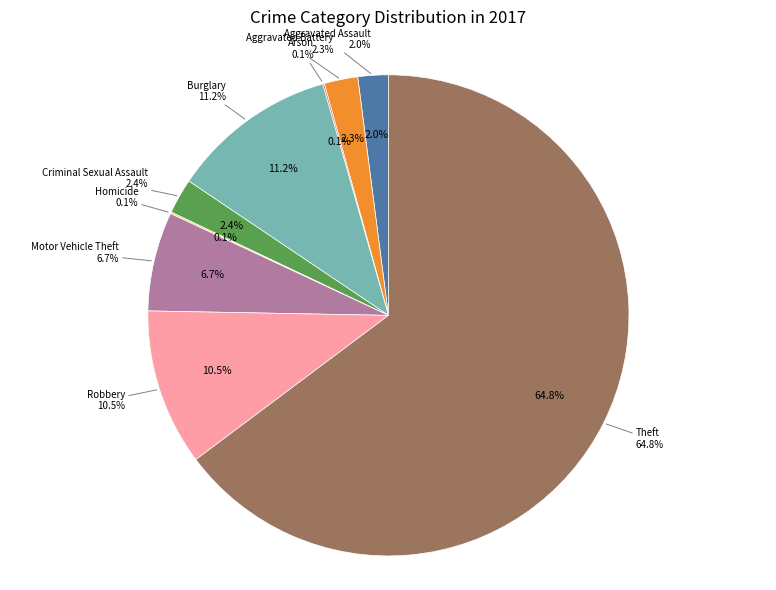

Rank the categories by value from highest to lowest.

Theft, Burglary, Robbery, Motor Vehicle Theft, Criminal Sexual Assault, Aggravated Battery, Aggravated Assault, Arson, Homicide